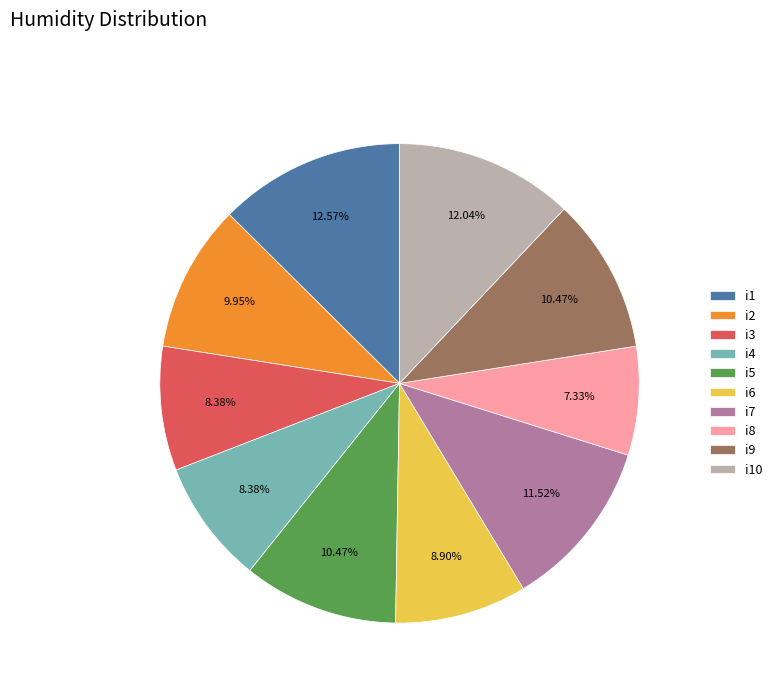

Does i5 represent more than half of the total?

No